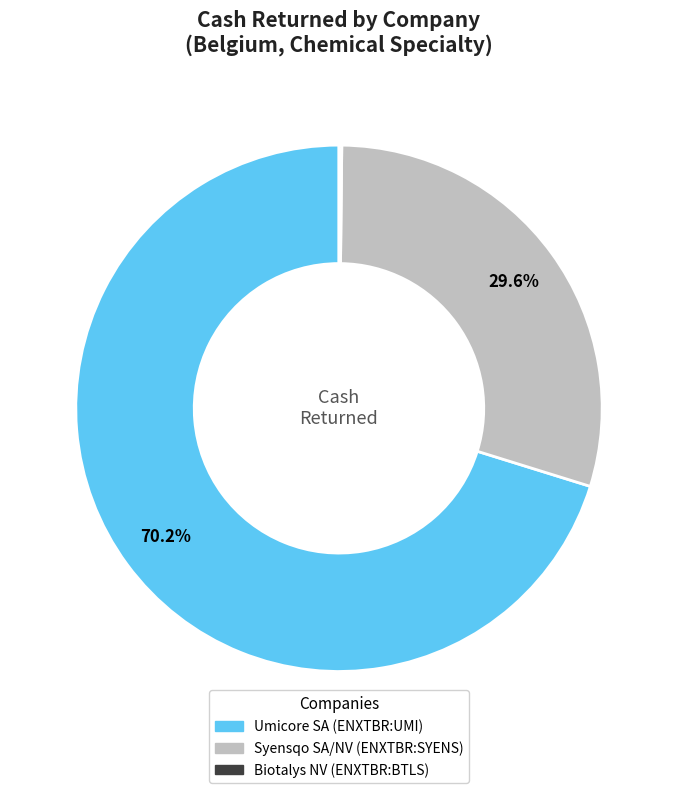

Which category has the biggest portion of the pie?

Umicore SA (ENXTBR:UMI)